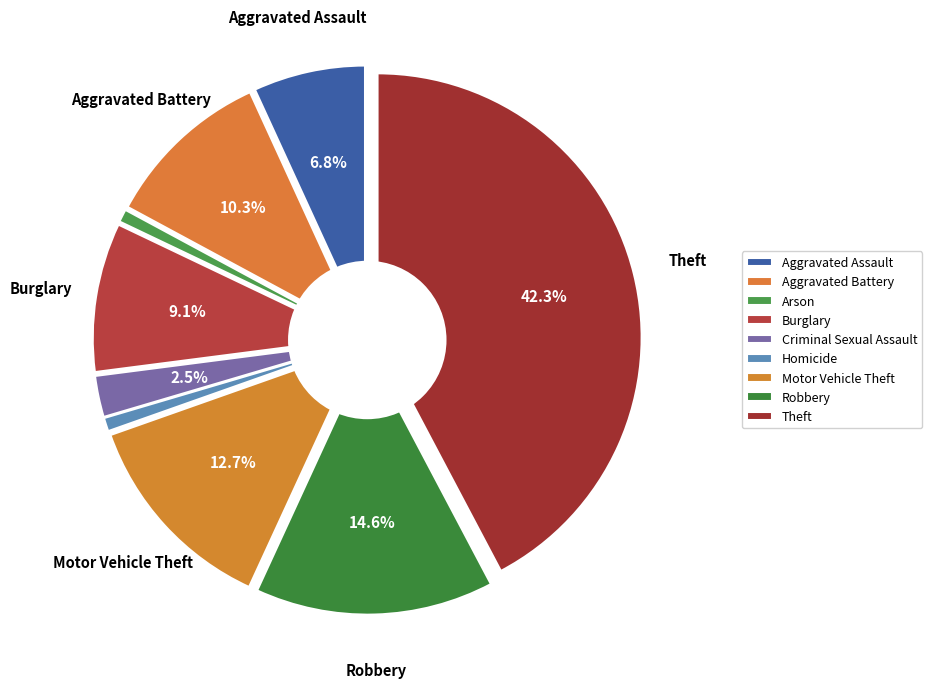

To the nearest percent, what is the average slice percentage?

11%